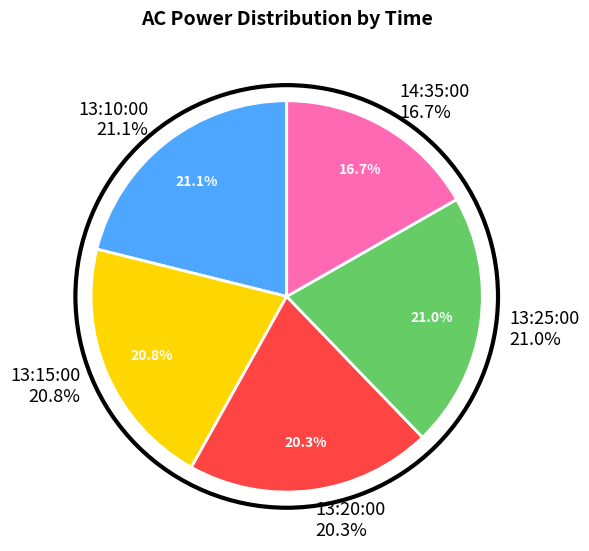

To the nearest percent, what portion does 13:20:00 represent?

20%